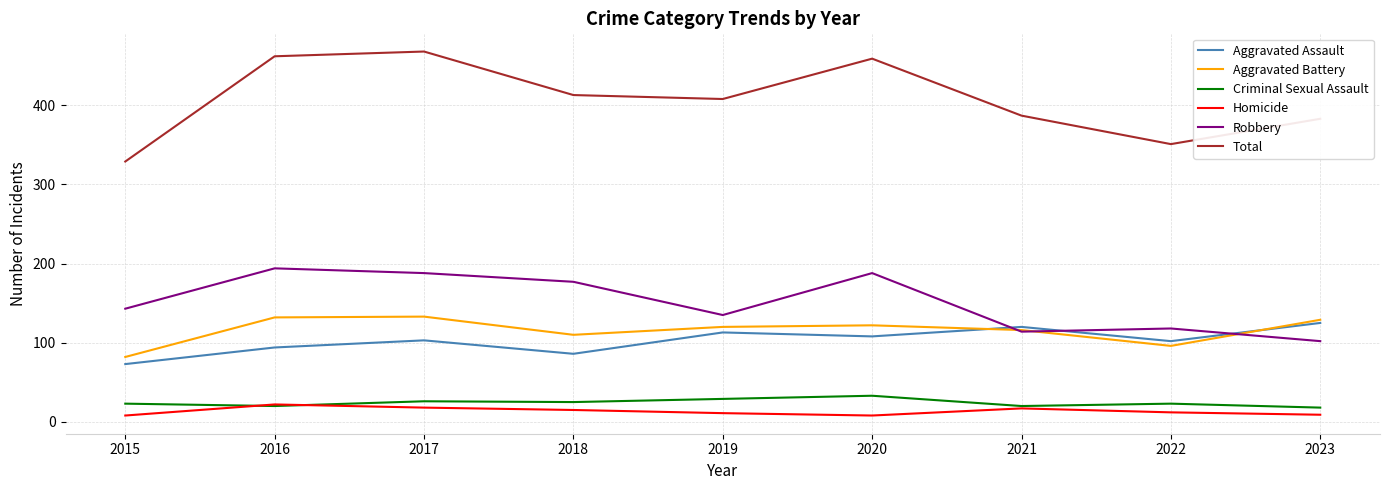

What is the highest value of the Aggravated Battery series?

133